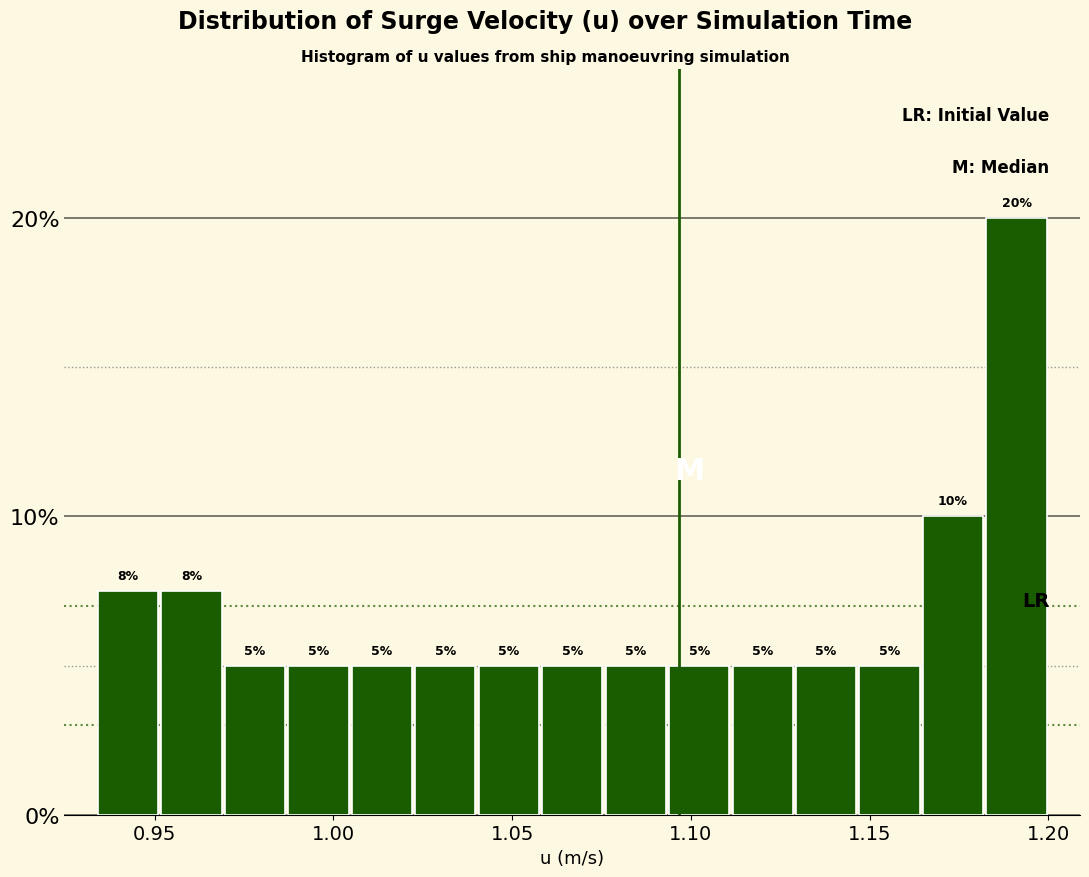

Around what value on the x-axis is the tallest bar? Give the approximate position of its centre, as read against the axis.

1.190